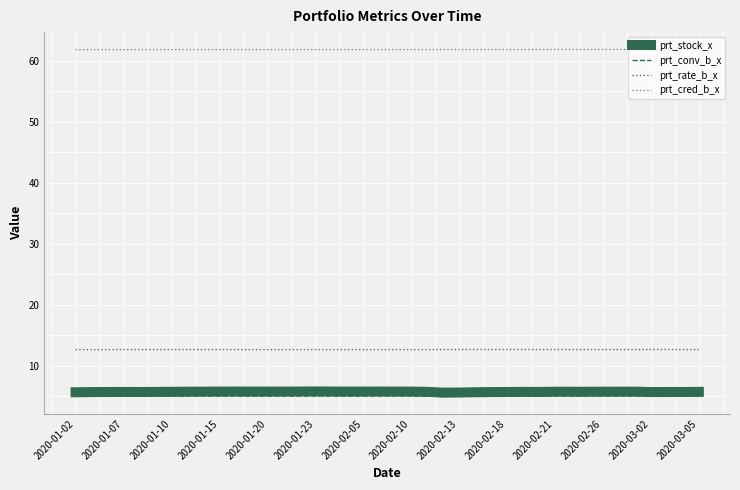

Which series has the widest spread of values?

prt_stock_x